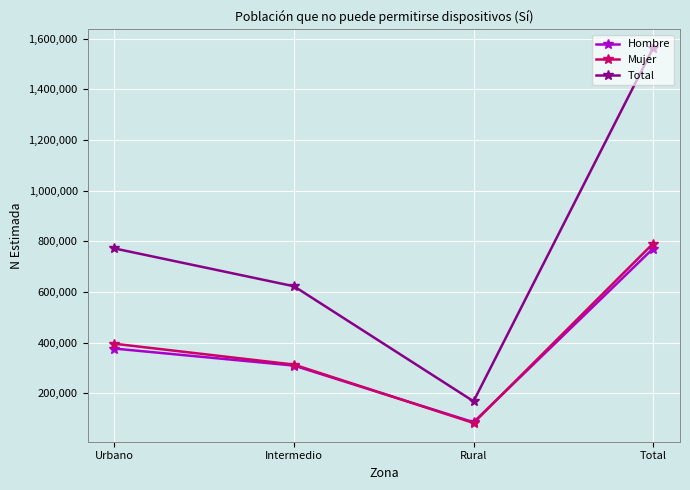

Reading right to left, what are all the values shown in this chart?

Hombre: Total=771028	Rural=85591	Intermedio=309151	Urbano=376286
Mujer: Total=790882	Rural=82553	Intermedio=313068	Urbano=395260
Total: Total=1561910	Rural=168144	Intermedio=622219	Urbano=771548